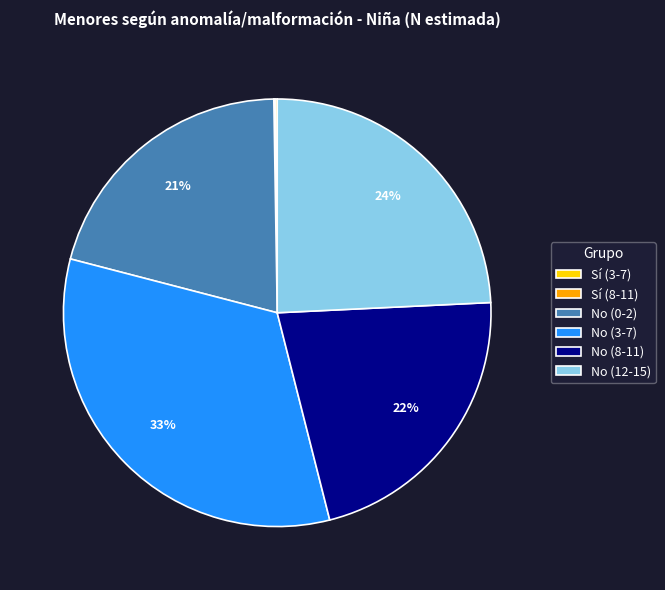

Is No (12-15) the majority of the pie?

No